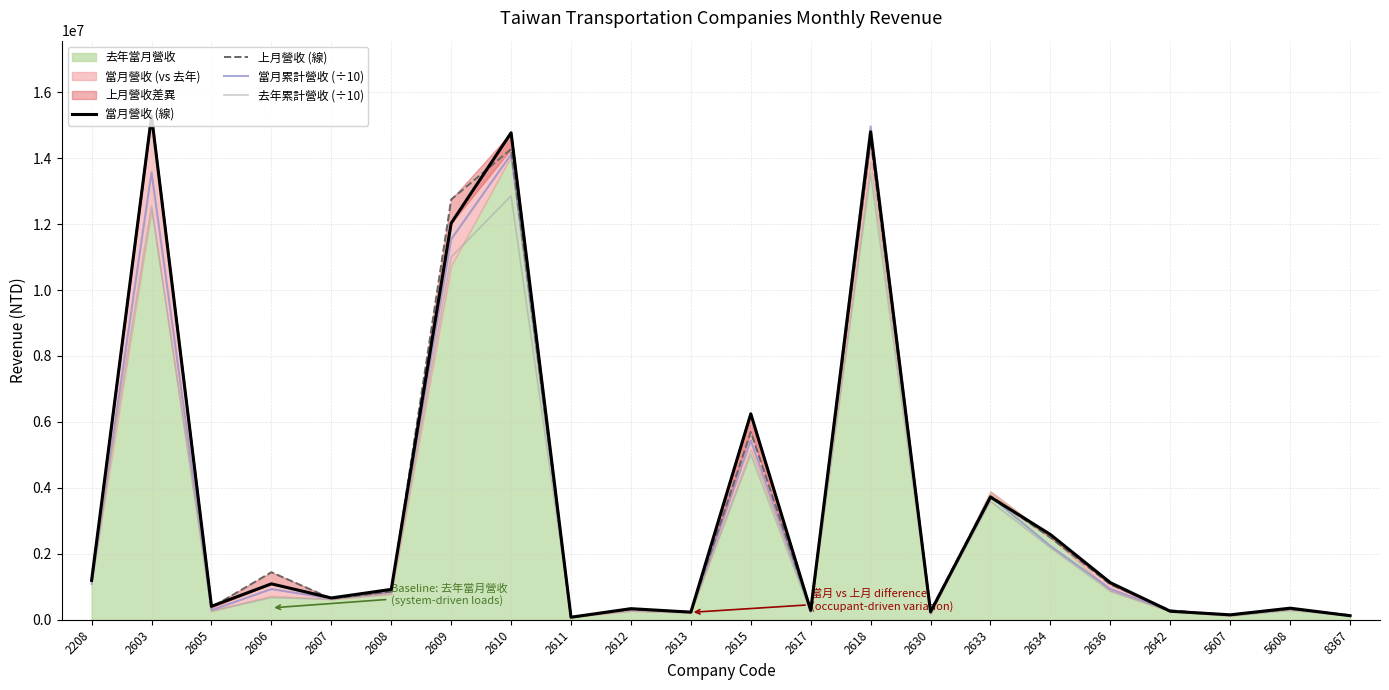

The 上月營收 (線) series shows 317557.0 at 2612. True or false?

True